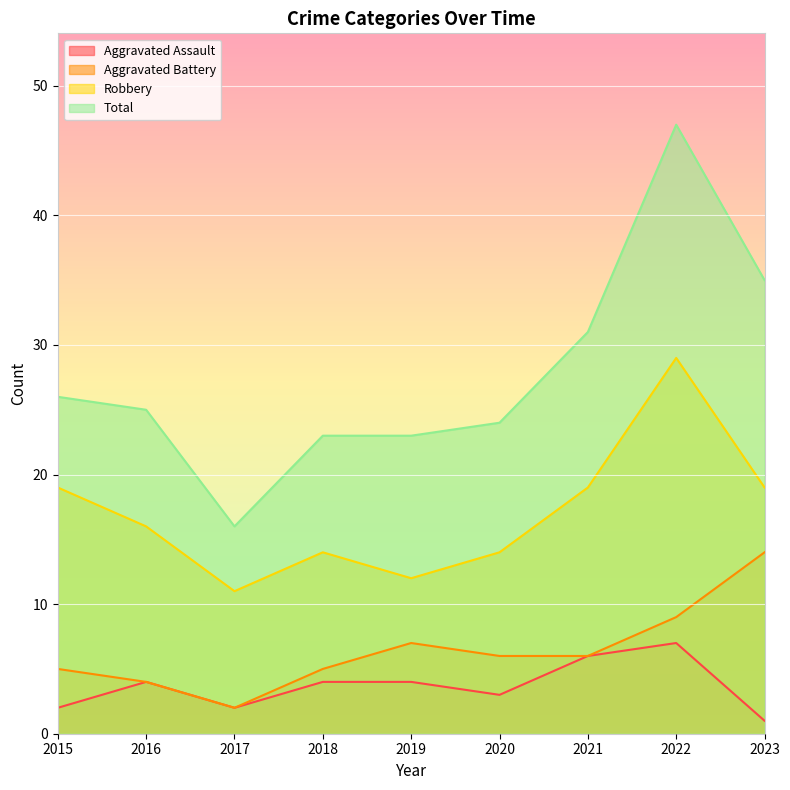

How many interior local peaks does the Aggravated Battery series have?

1